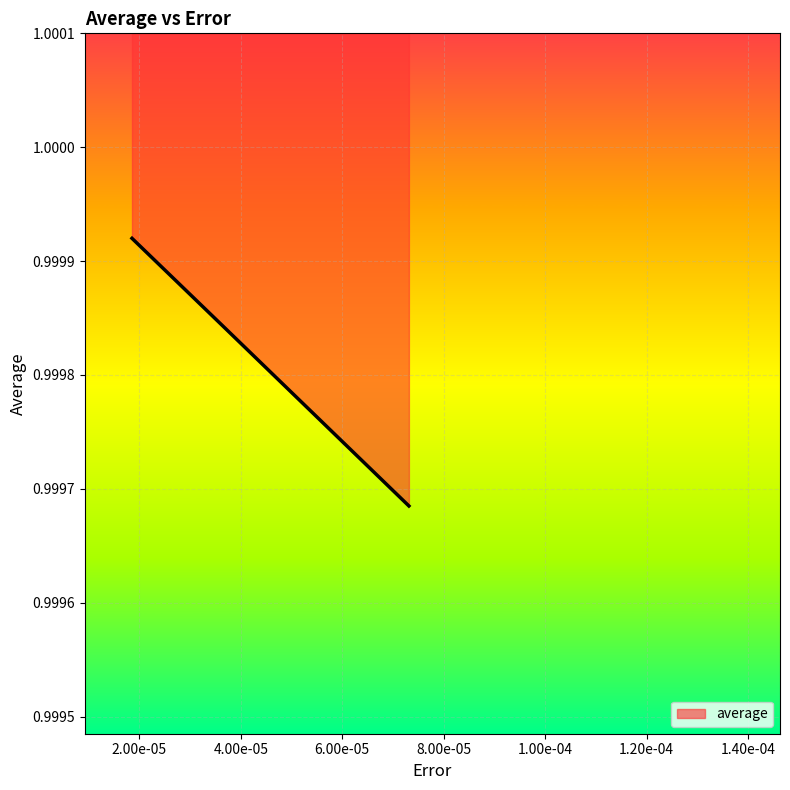

What is the sum of all values?

3.0